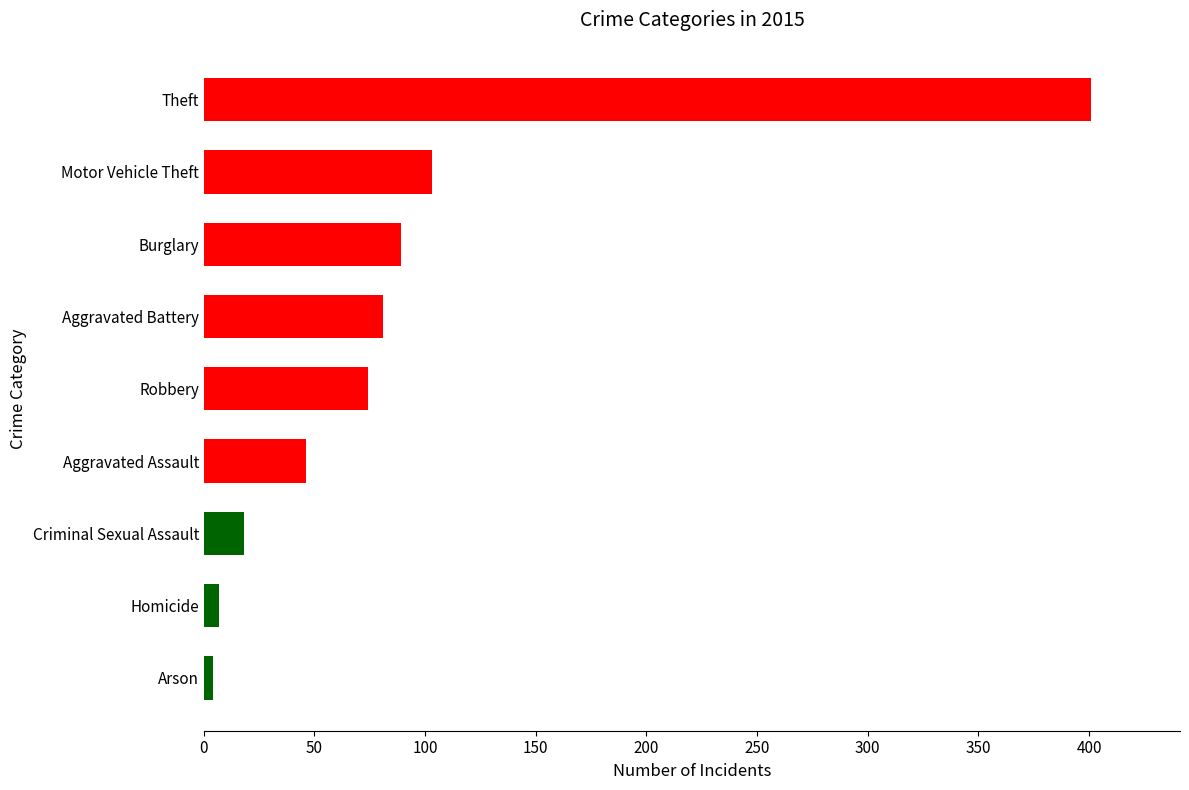

What is the greatest value displayed?

401